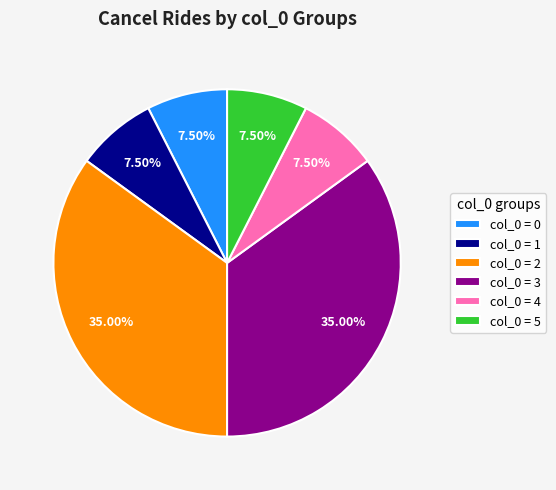

Is there any slice that represents more than half of the pie?

No